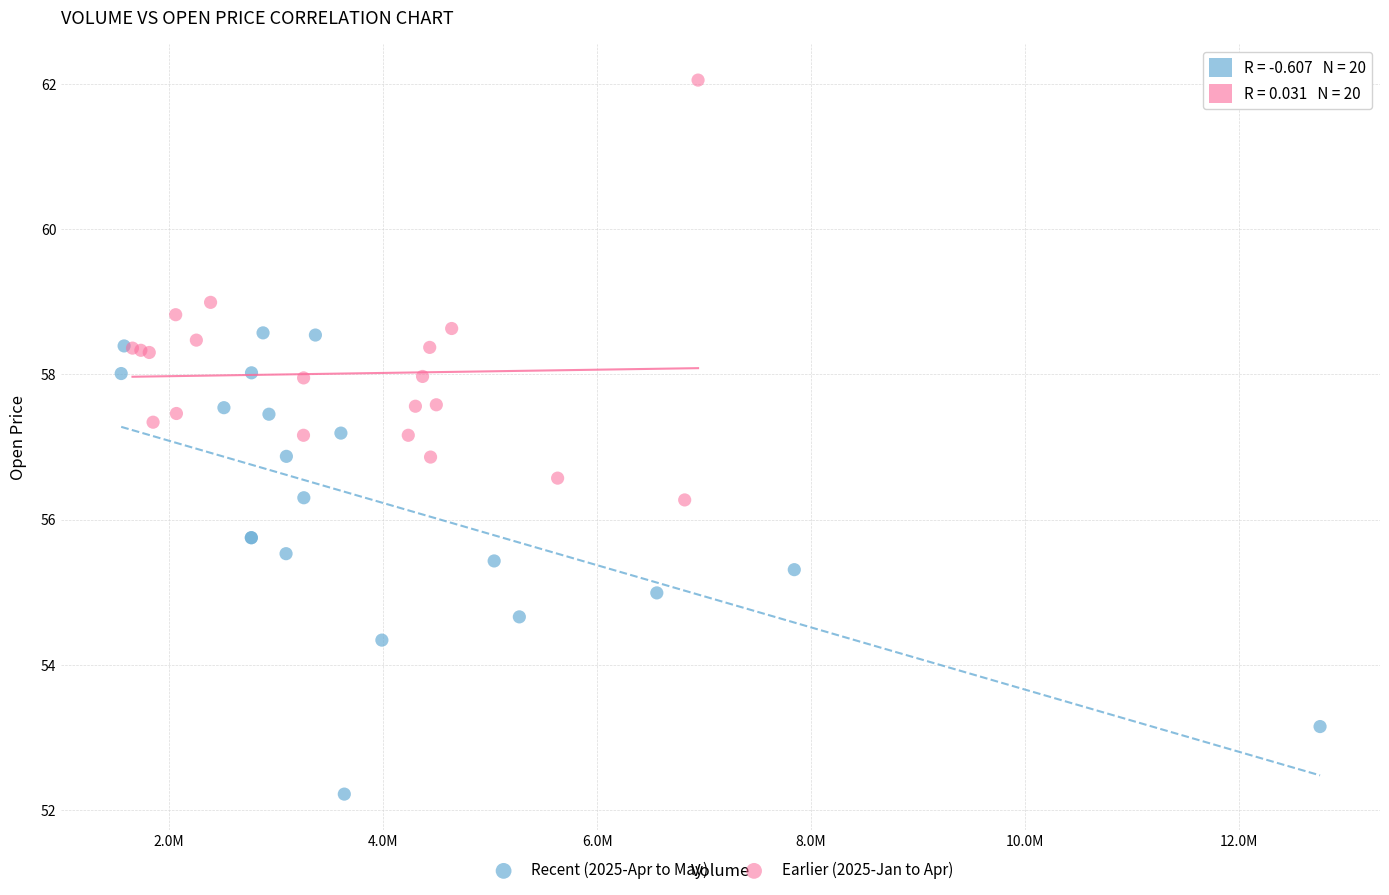

Which series contains the highest Y value?

Earlier (2025-Jan to Apr)